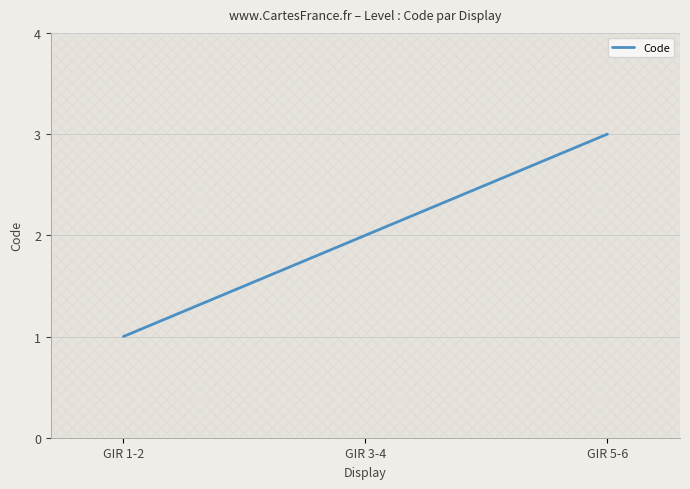

What position from the right is GIR 5-6?

1